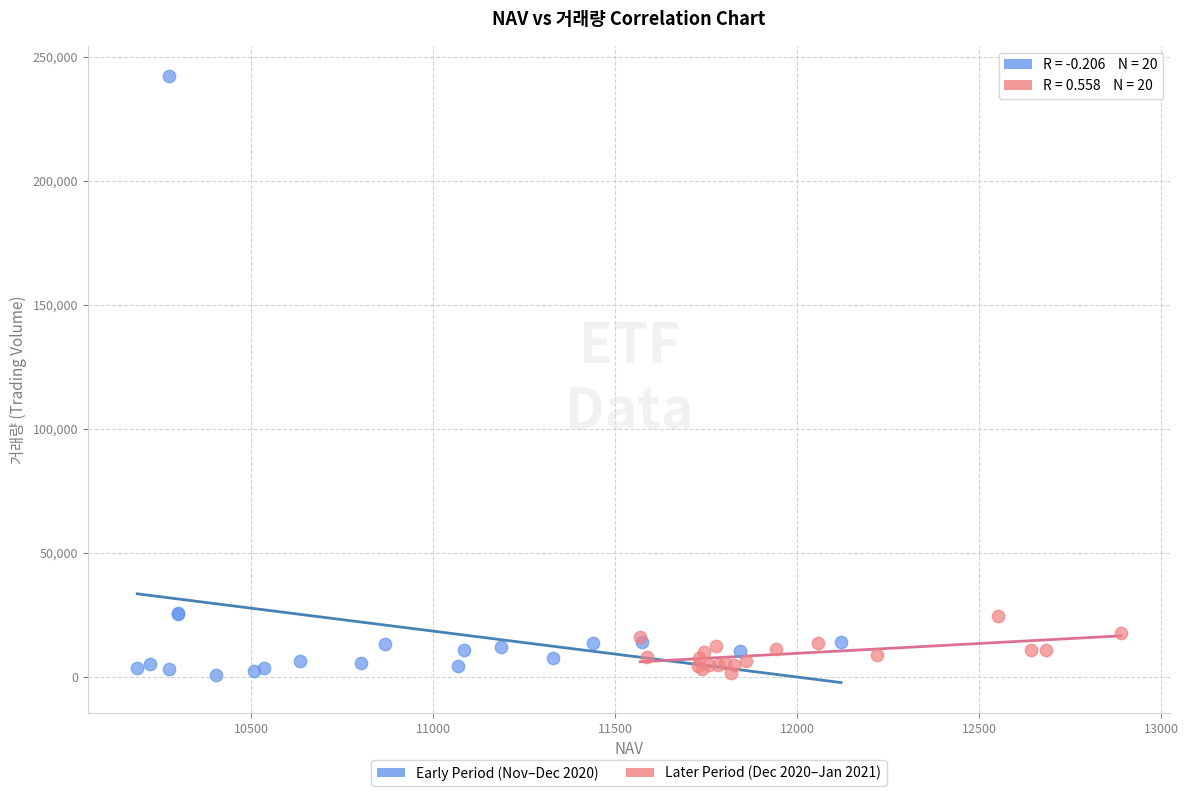

Which series reaches the maximum Y coordinate?

Early Period (Nov–Dec 2020)